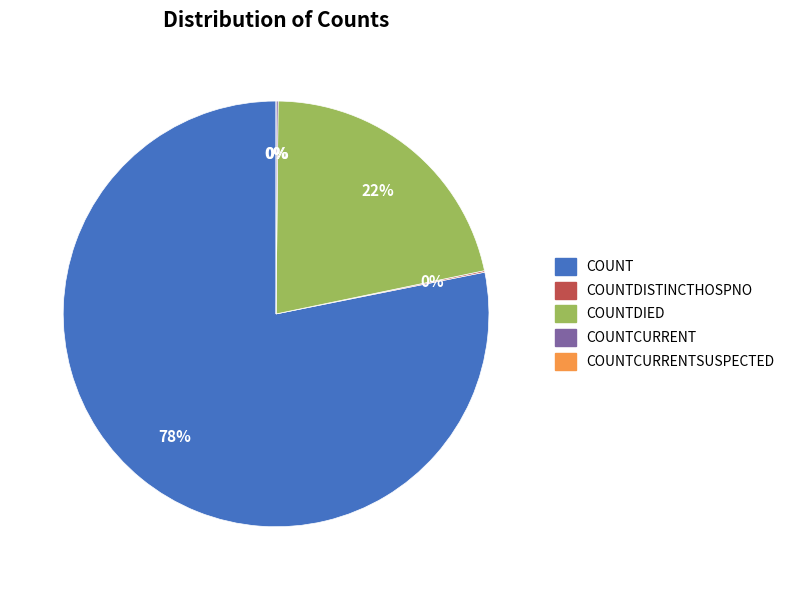

How many segments does this pie chart have?

5